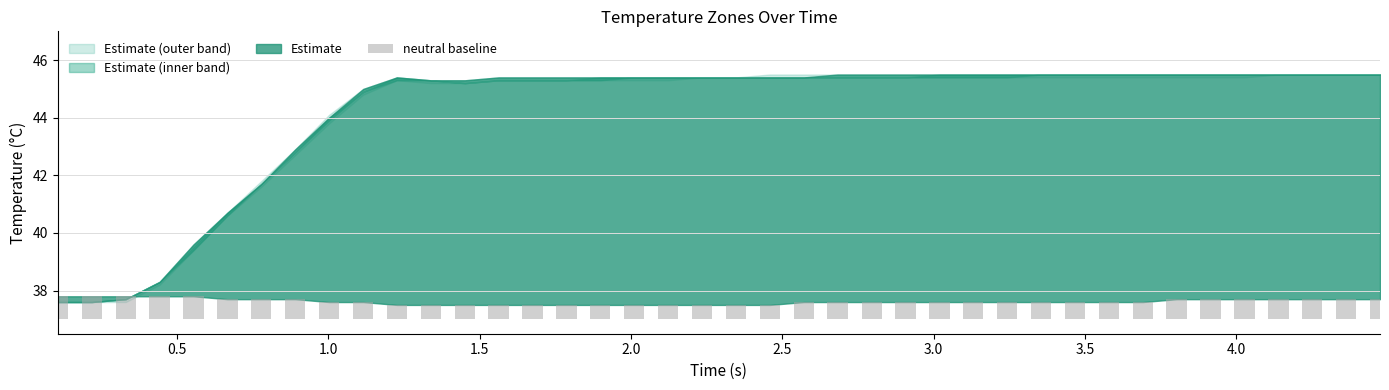

How many bars are there in total?

40